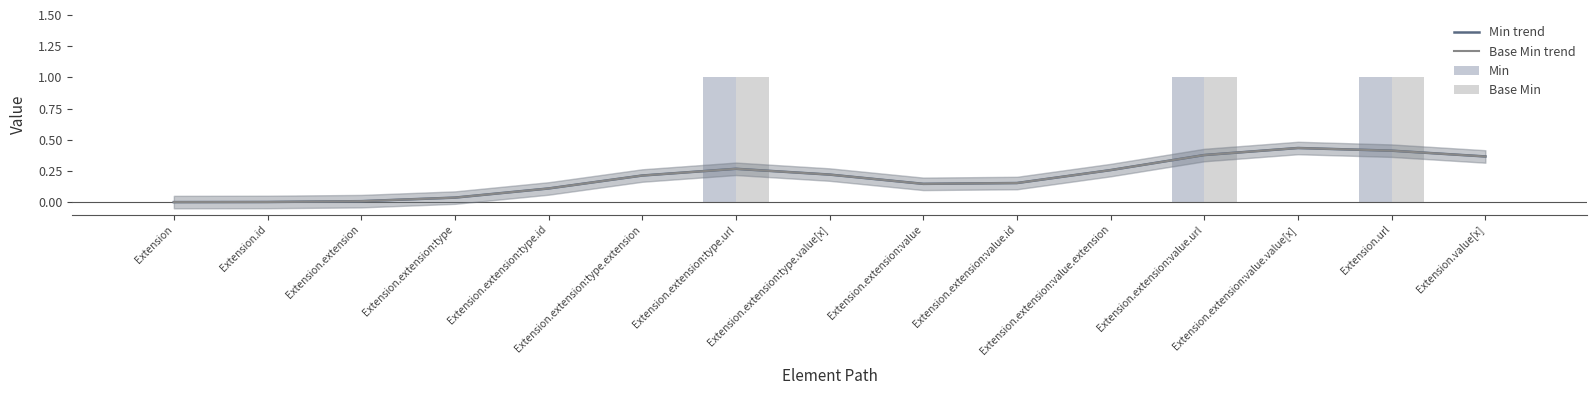

At which category is the sum across all series the highest?

Extension.url